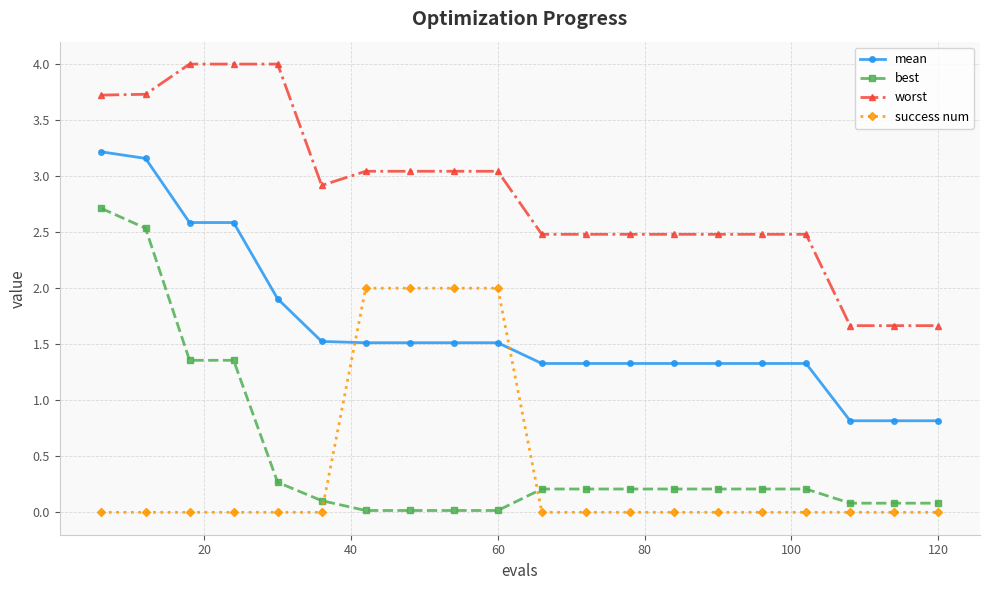

Rank the series by their maximum value, from highest to lowest.

worst, mean, best, success num